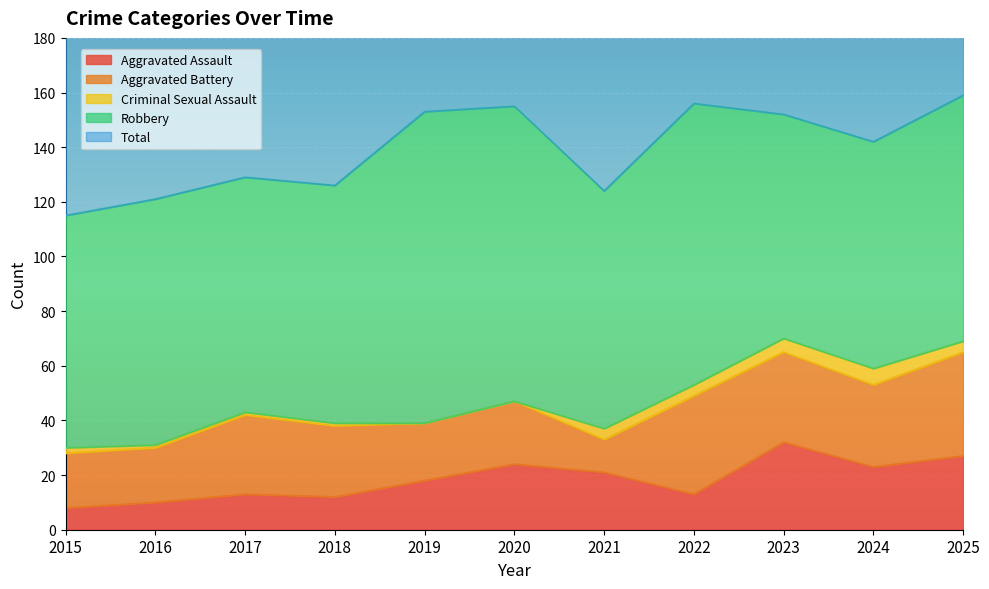

At which label is Total closest to 137?

2024